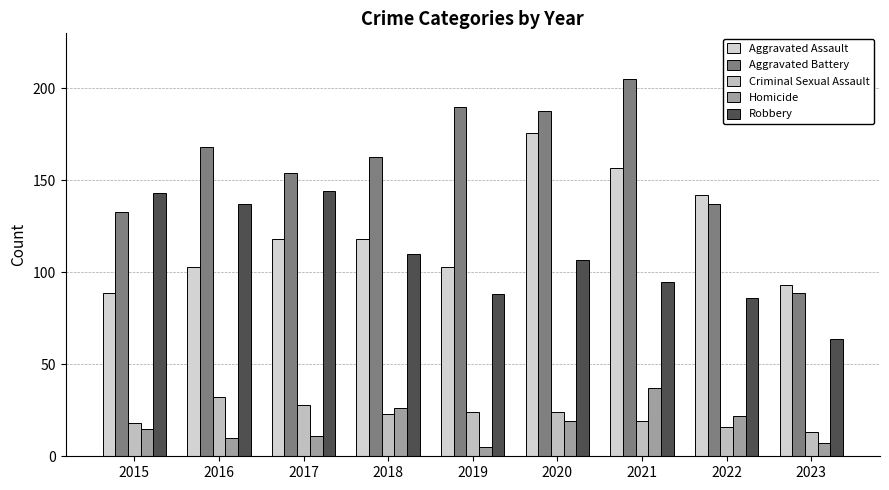

Reading left to right, extract all data points from this chart.

Aggravated Assault: 2015=89	2016=103	2017=118	2018=118	2019=103	2020=176	2021=157	2022=142	2023=93
Aggravated Battery: 2015=133	2016=168	2017=154	2018=163	2019=190	2020=188	2021=205	2022=137	2023=89
Criminal Sexual Assault: 2015=18	2016=32	2017=28	2018=23	2019=24	2020=24	2021=19	2022=16	2023=13
Homicide: 2015=15	2016=10	2017=11	2018=26	2019=5	2020=19	2021=37	2022=22	2023=7
Robbery: 2015=143	2016=137	2017=144	2018=110	2019=88	2020=107	2021=95	2022=86	2023=64